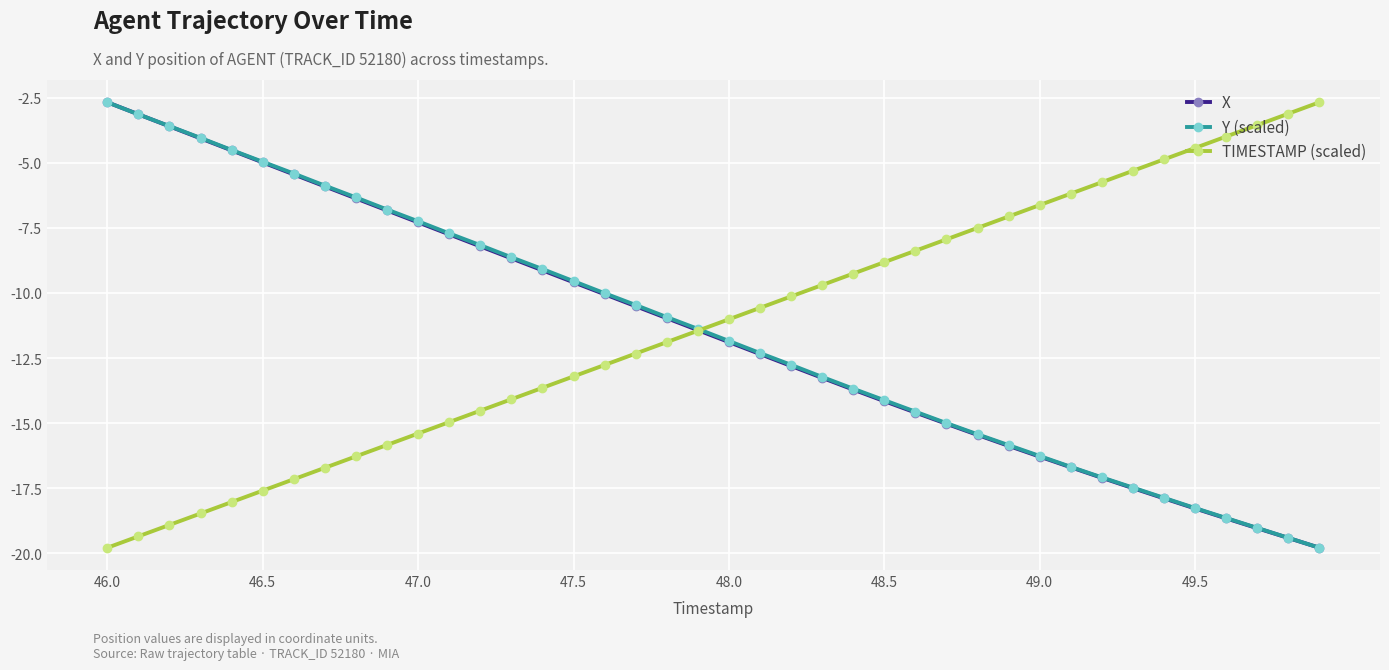

What is the value of the TIMESTAMP (scaled) point at the 23rd from the left?

-10.1